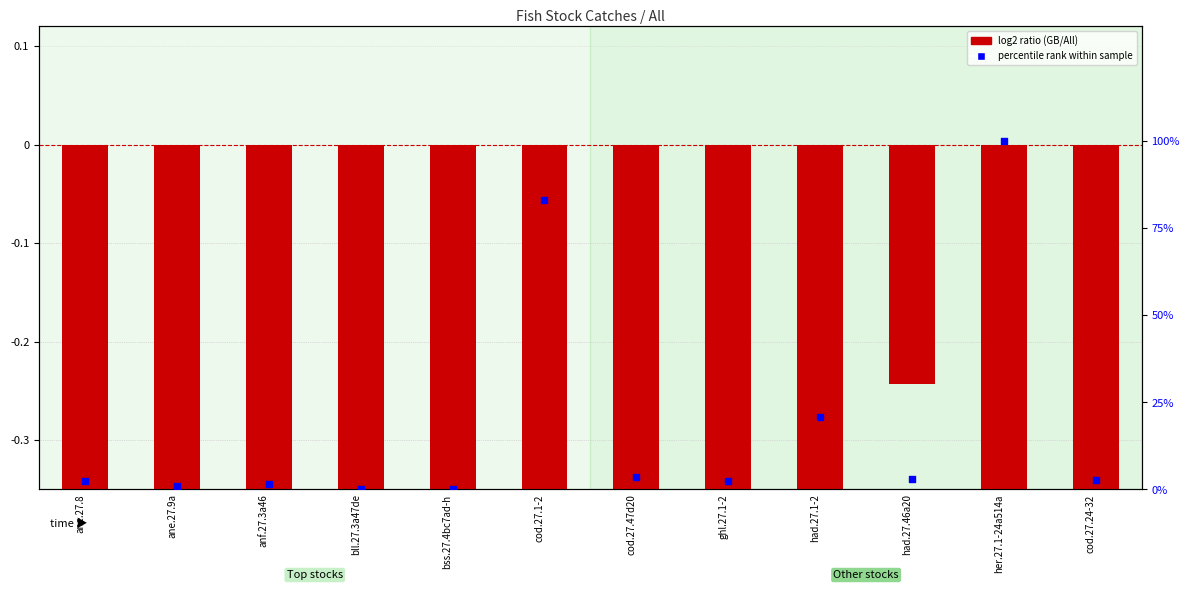

At how many categories does at least one series exceed 31?

2